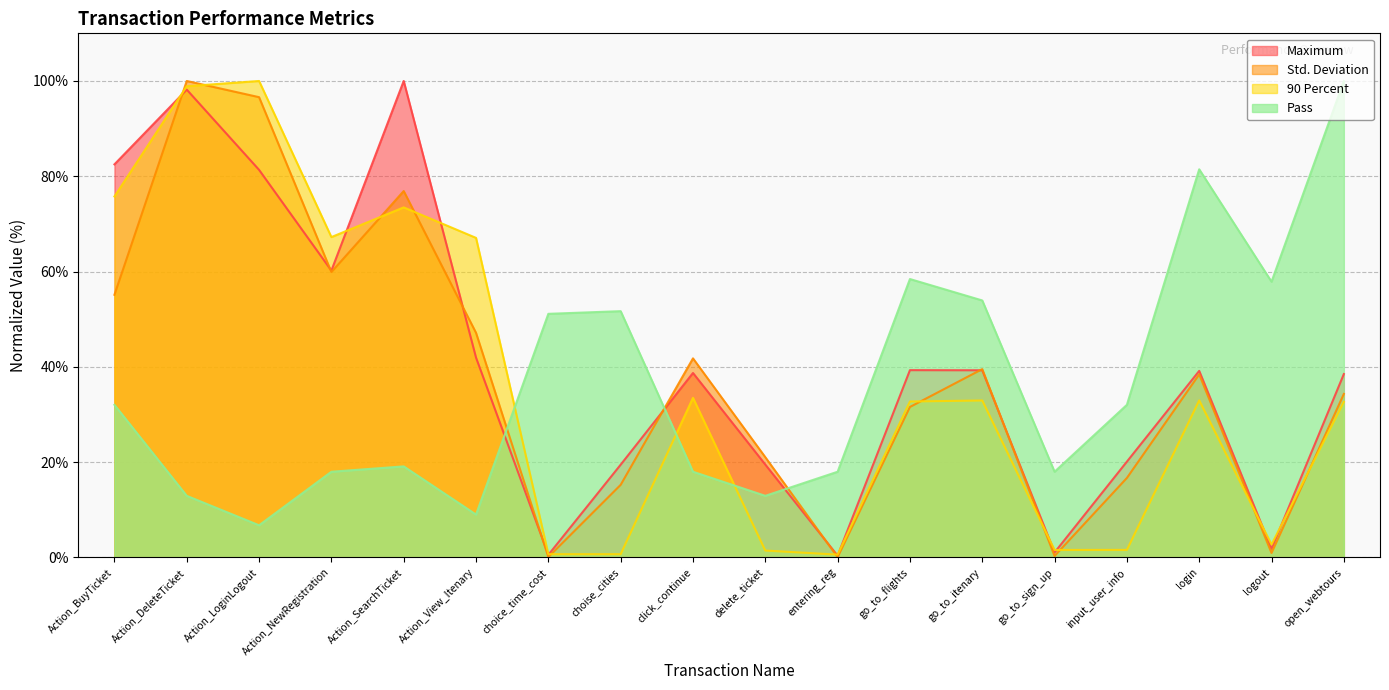

Reading right to left, transcribe all the data shown in this chart.

Maximum: 38.5	1.8	39.2	20.1	1.0	39.3	39.3	0.4	19.5	38.7	19.5	0.5	41.9	100.0	60.2	81.3	98.2	82.5
Std. Deviation: 34.3	0.9	38.4	16.7	0.3	39.5	31.6	0.0	21.0	41.8	15.2	0.1	47.1	76.9	59.9	96.6	100.0	55.1
90 Percent: 32.6	2.7	33.0	1.6	1.6	32.9	32.7	0.6	1.4	33.5	0.7	0.7	67.1	73.5	67.2	100.0	98.9	75.8
Pass: 100.0	57.9	81.5	32.0	18.0	53.9	58.4	18.0	12.9	18.0	51.7	51.1	9.0	19.1	18.0	6.7	12.9	32.0